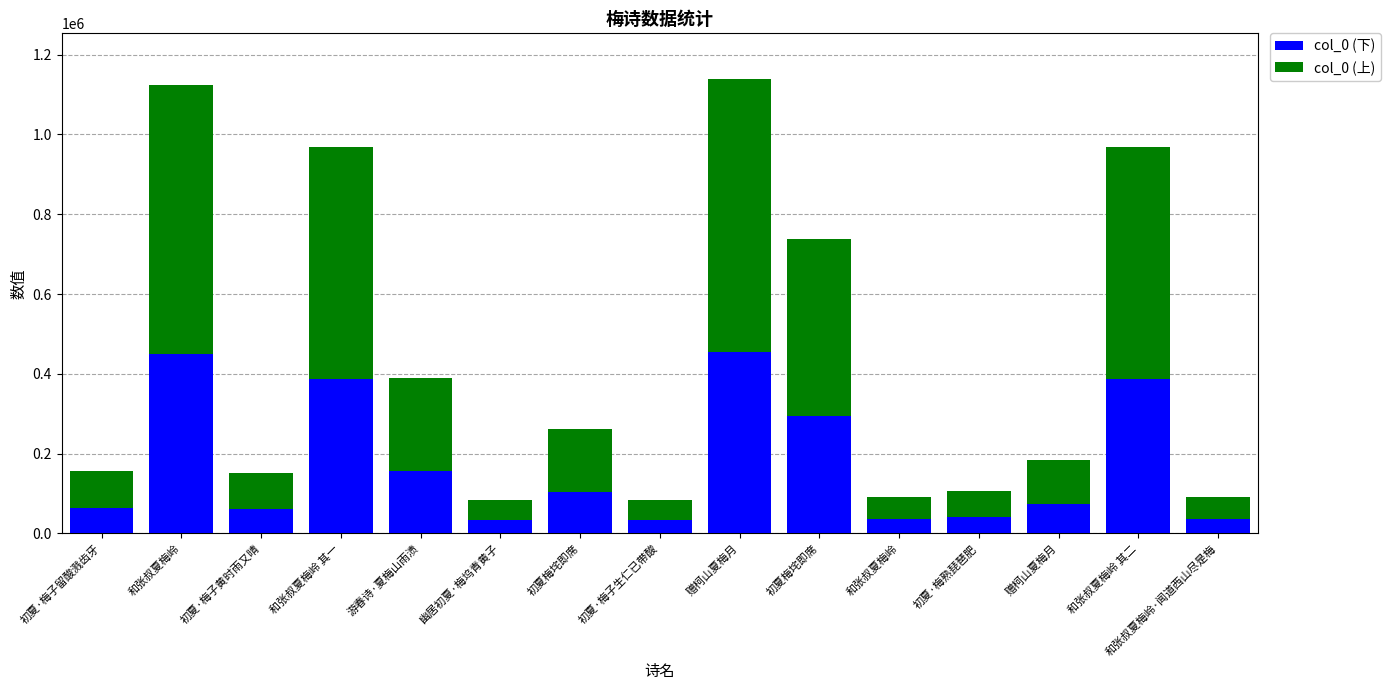

Rank the series by their maximum value, from highest to lowest.

col_0 (上), col_0 (下)